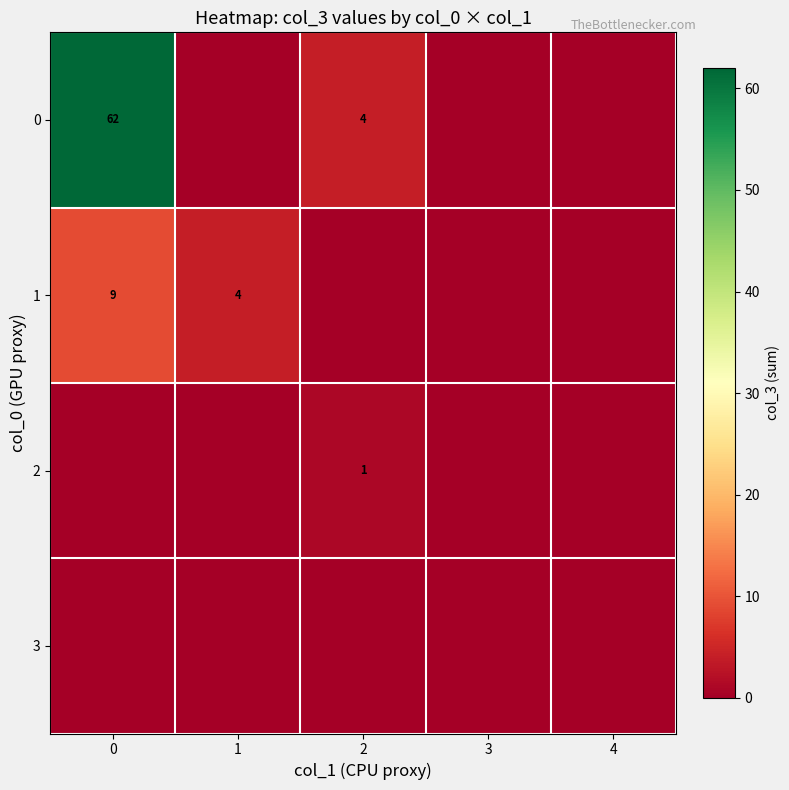

The 0 series shows 4 at 2. True or false?

True